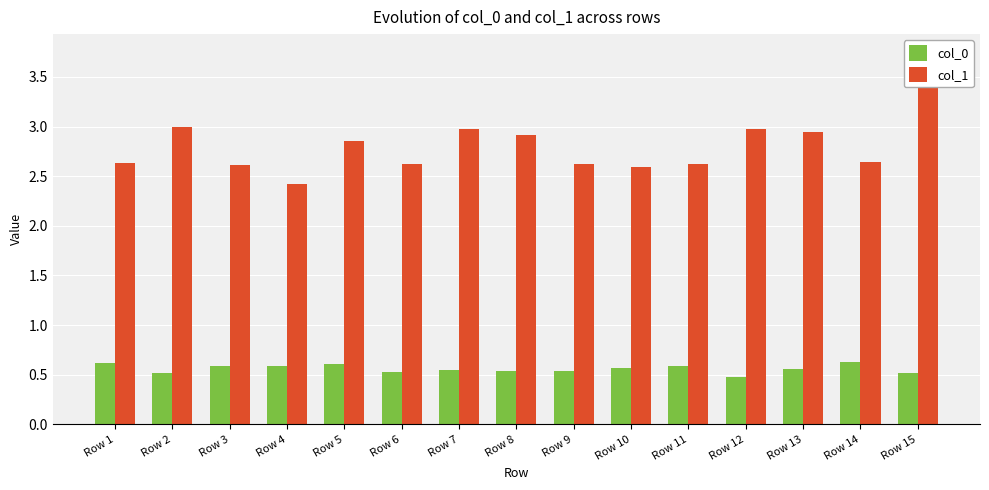

At Row 9, list the series in order from largest to smallest.

col_1, col_0